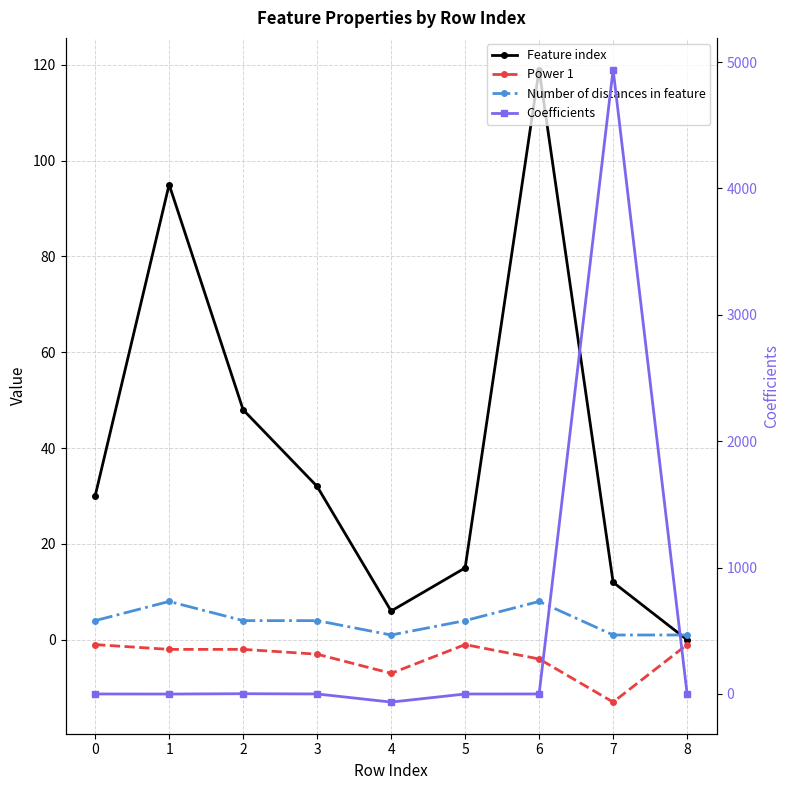

Where is Feature index nearest to the value 59?

2